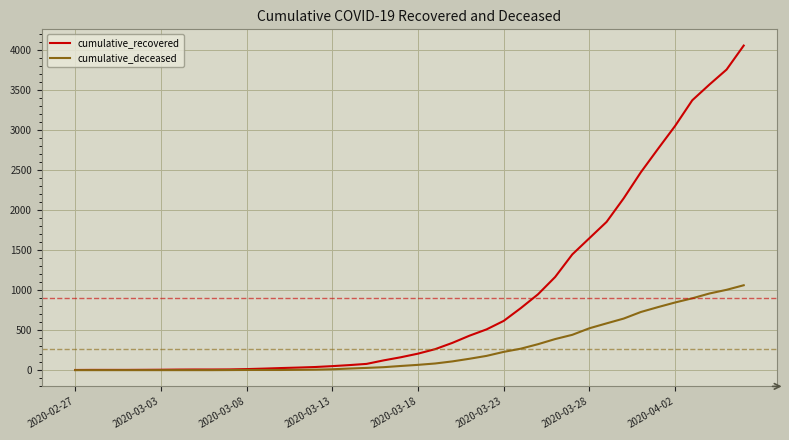

Which series has the largest total across all categories?

cumulative_recovered